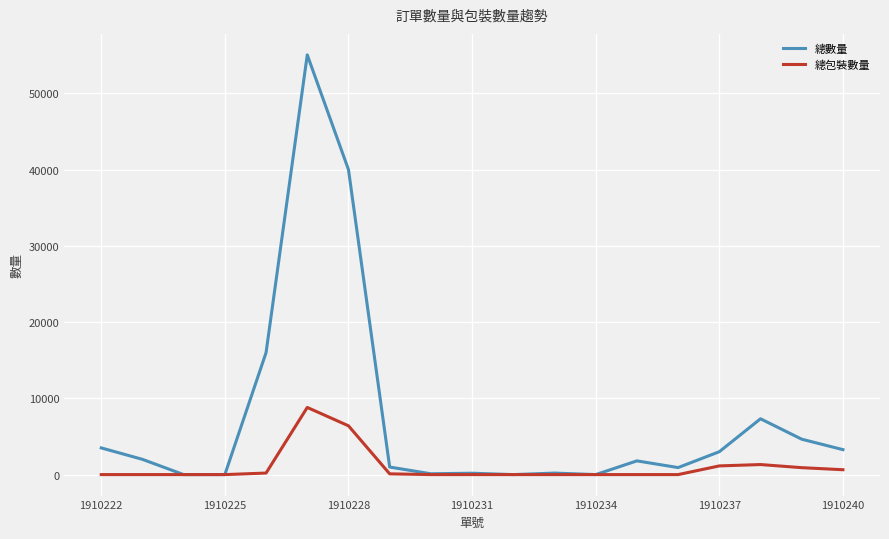

Which series has the largest total across all categories?

總數量